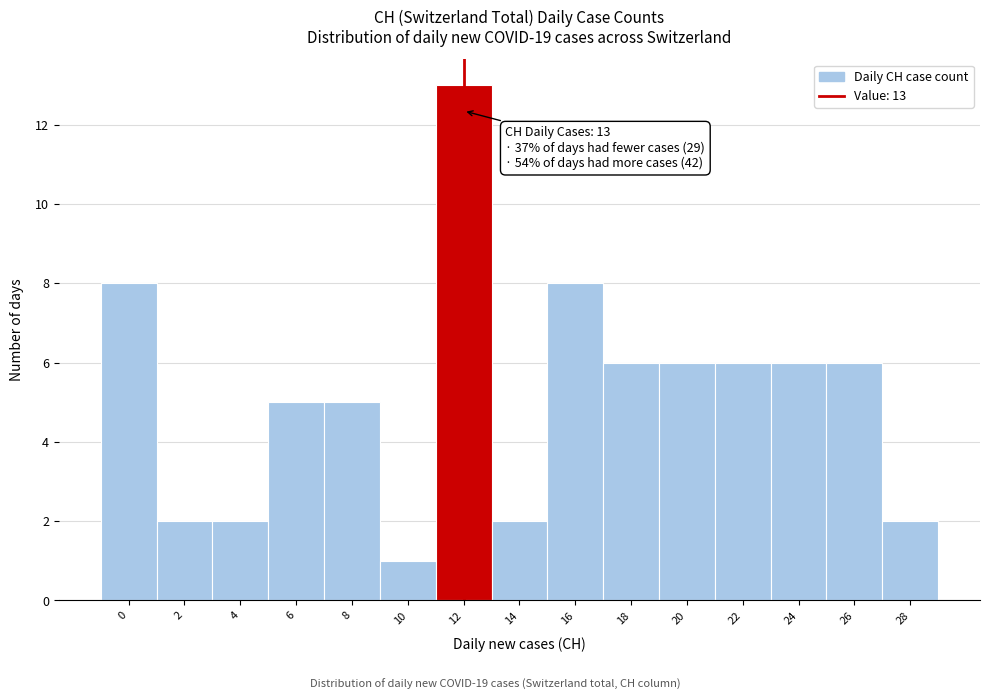

Reading left to right, list all the values displayed in this chart.

0=8	2=2	4=2	6=5	8=5	10=1	12=13	14=2	16=8	18=6	20=6	22=6	24=6	26=6	28=2